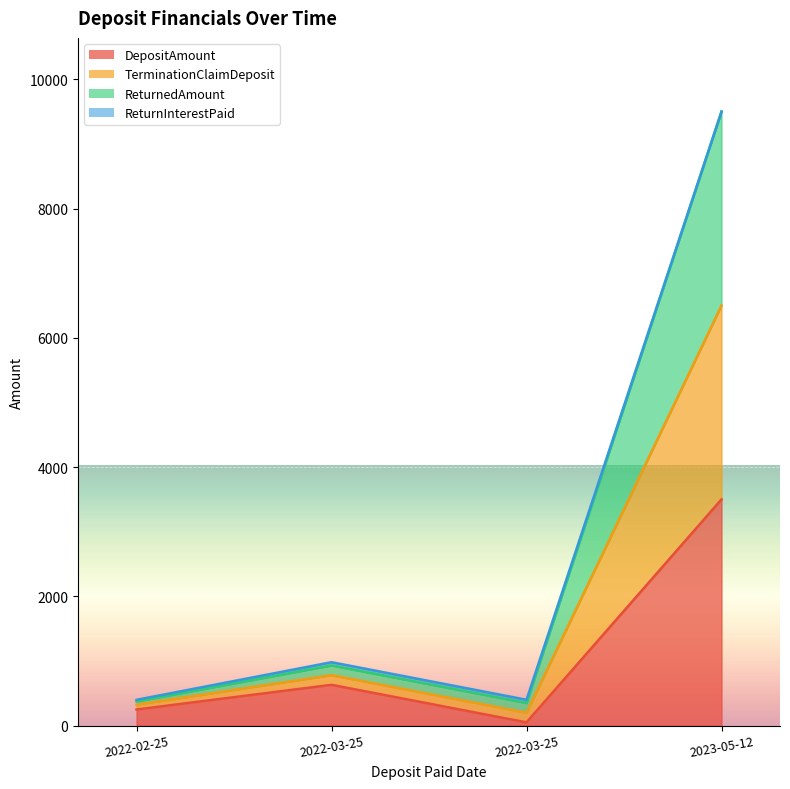

At which category does DepositAmount reach its first local valley?

2022-03-25